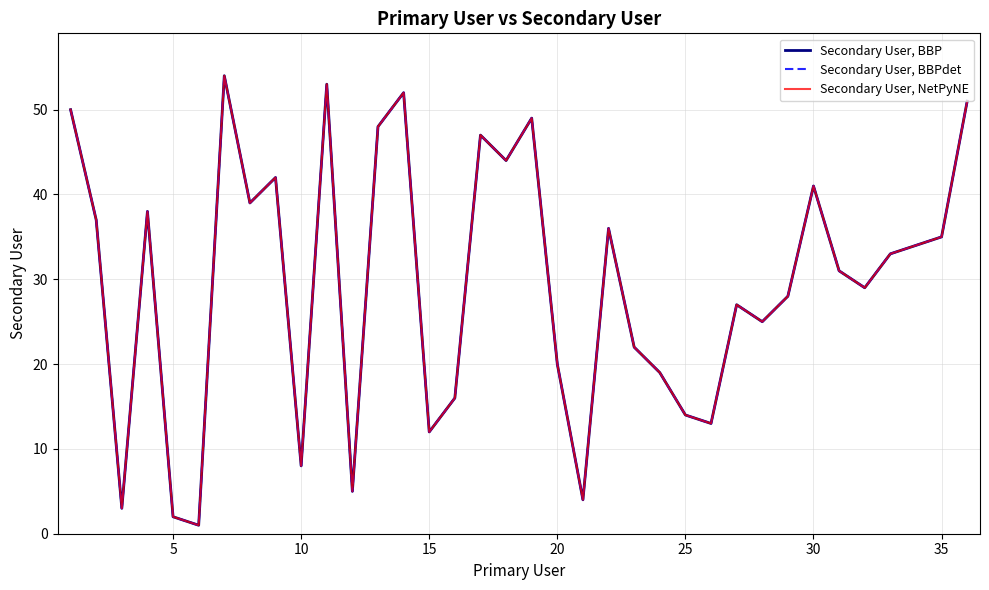

Reading right to left, transcribe all the data shown in this chart.

Secondary User, BBP: 51	35	34	33	29	31	41	28	25	27	13	14	19	22	36	4	20	49	44	47	16	12	52	48	5	53	8	42	39	54	1	2	38	3	37	50
Secondary User, BBPdet: 51	35	34	33	29	31	41	28	25	27	13	14	19	22	36	4	20	49	44	47	16	12	52	48	5	53	8	42	39	54	1	2	38	3	37	50
Secondary User, NetPyNE: 51	35	34	33	29	31	41	28	25	27	13	14	19	22	36	4	20	49	44	47	16	12	52	48	5	53	8	42	39	54	1	2	38	3	37	50